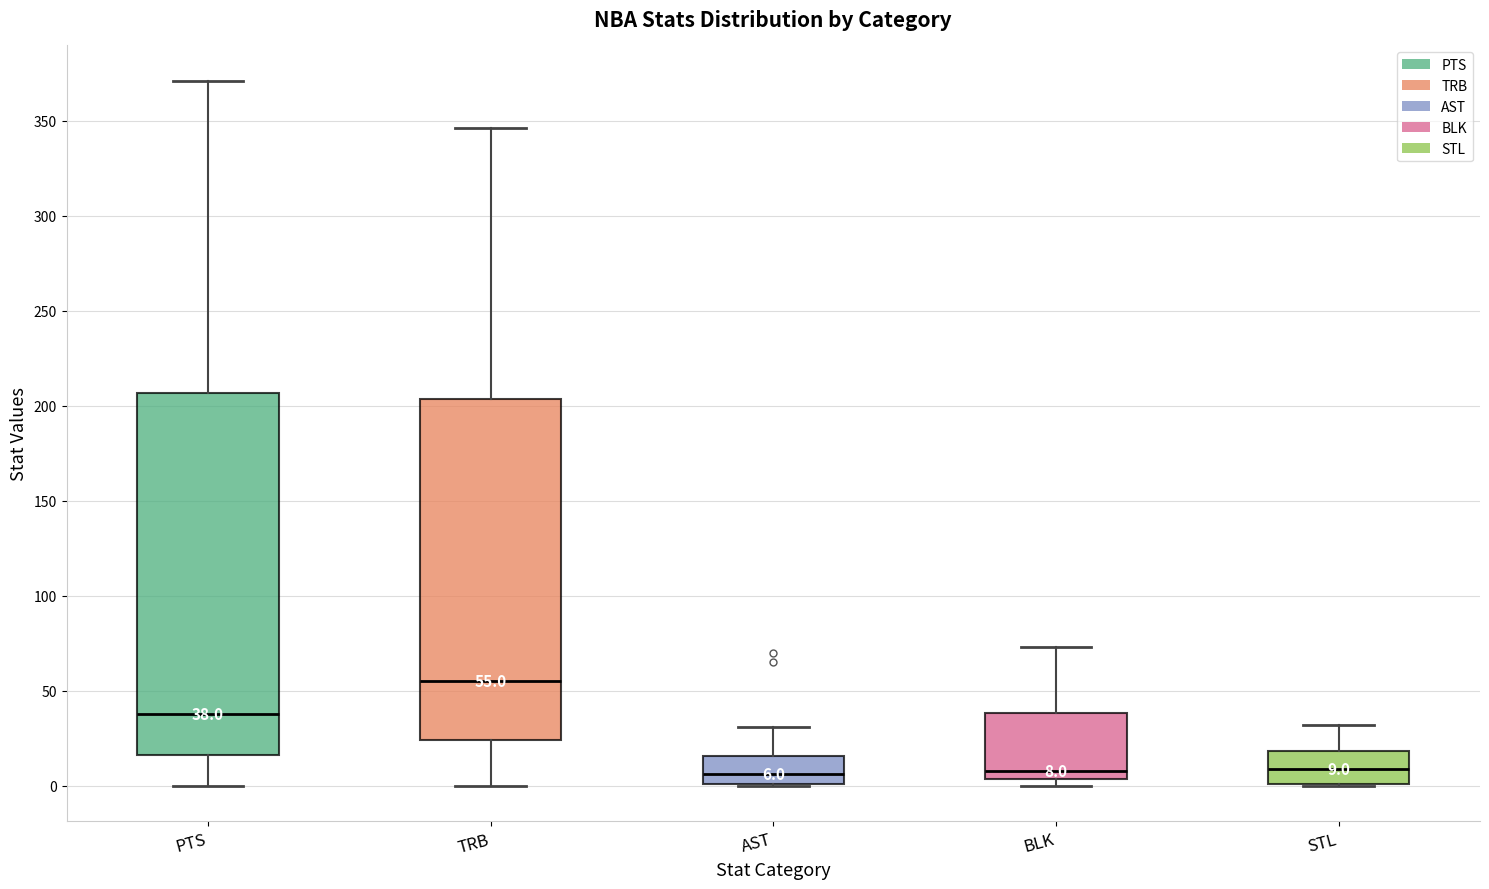

Comparing the boxes themselves (not the whiskers), which one is the tallest?

PTS